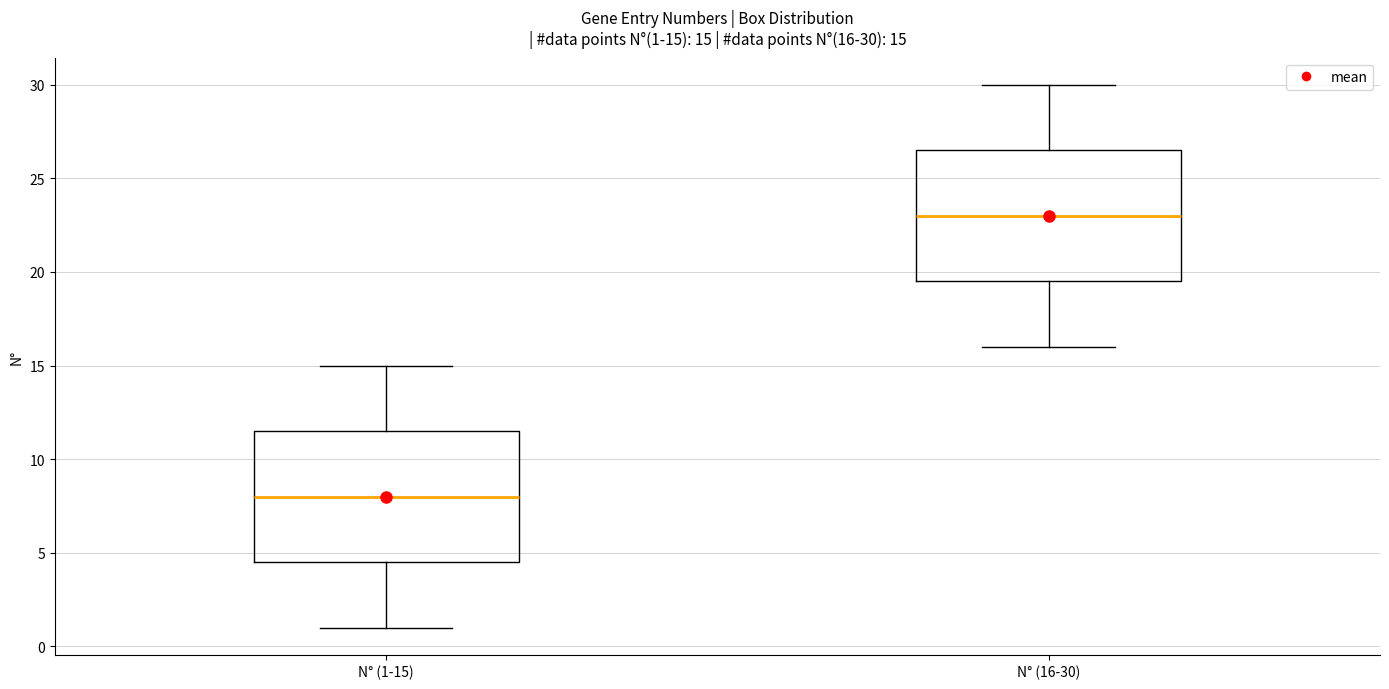

Which box has the lowest median line?

N° (1-15)